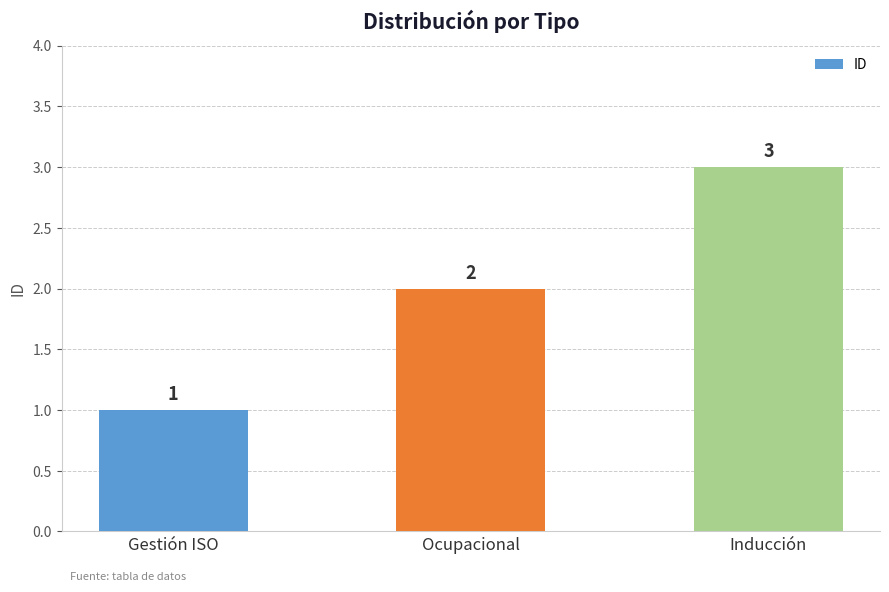

What is the label of the 3rd bar from the right?

Gestión ISO